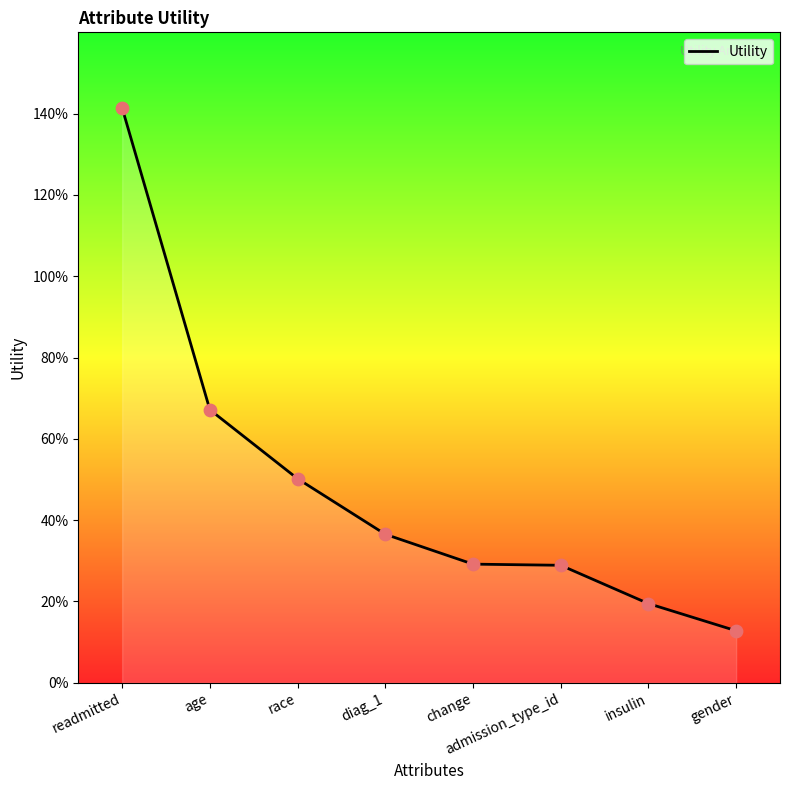

Between age and change, which is larger?

age